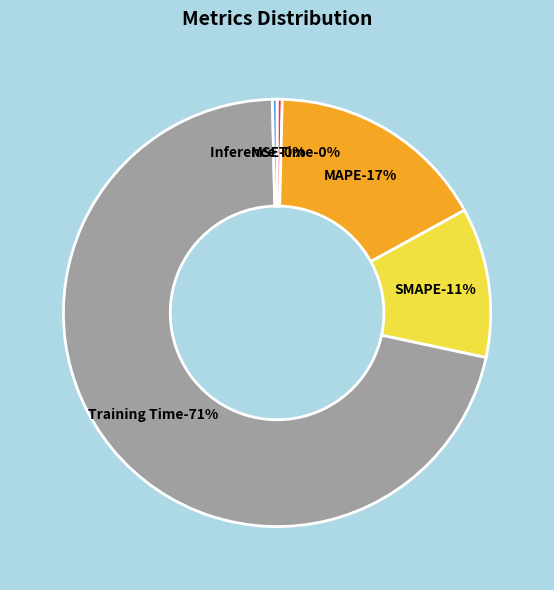

Rank the categories by value from highest to lowest.

Training Time, MAPE, SMAPE, MSE, Inference Time